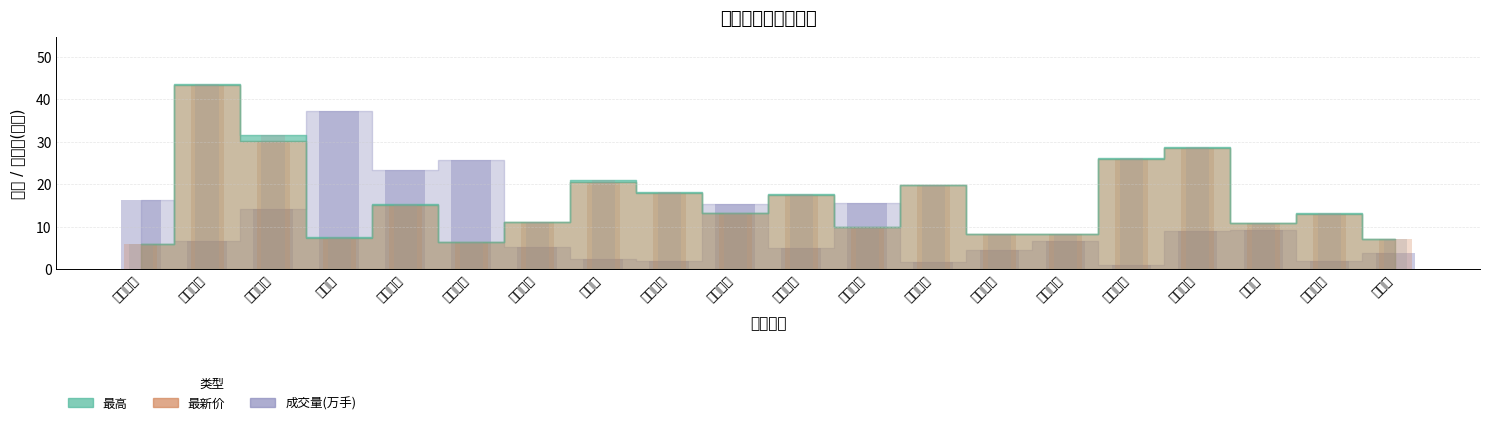

Reading right to left, what are all the values shown in this chart?

最新价: 7.1	13.1	10.8	28.4	25.9	8.3	8.2	19.7	9.8	17.5	13.1	17.9	20.6	11.1	6.5	15.2	7.2	30.2	43.4	5.8
最高: 7.1	13.2	10.8	28.7	26.1	8.3	8.3	19.9	9.8	17.7	13.3	18.2	20.9	11.1	6.5	15.2	7.5	31.5	43.7	5.8
成交量(万手): 3.6	1.9	9.3	9.1	0.9	6.6	4.5	1.6	15.6	4.9	15.3	1.9	2.2	5.3	25.8	23.4	37.3	14.2	6.5	16.3